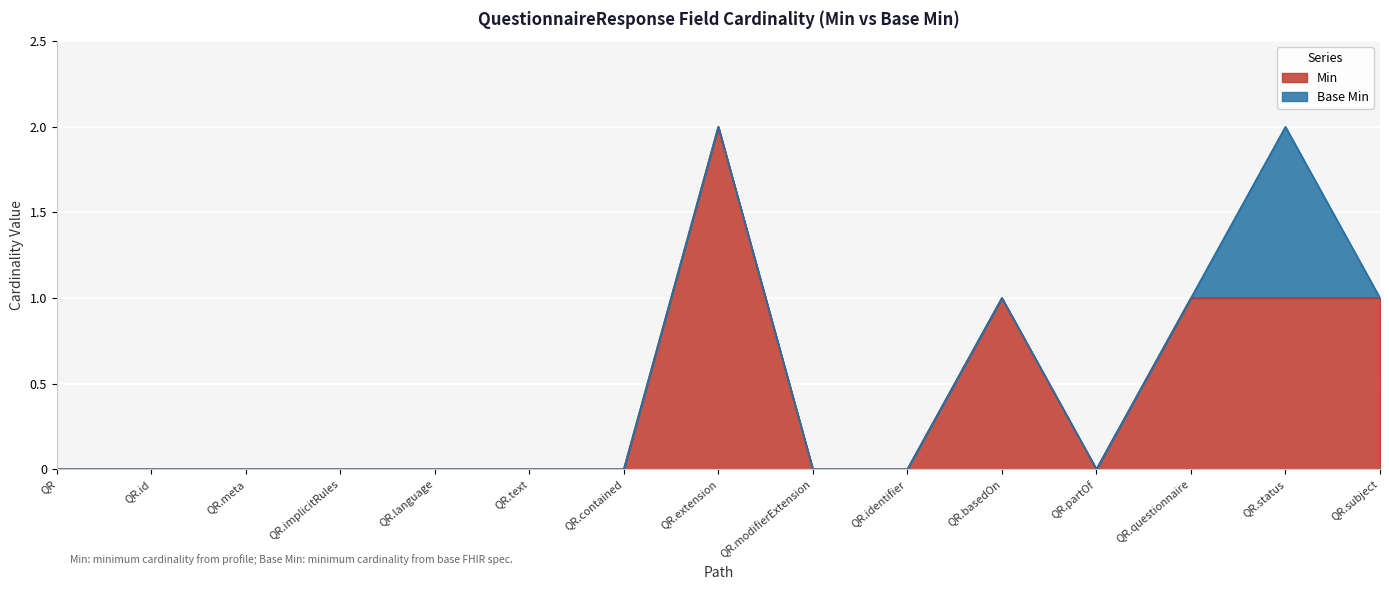

What is the greatest value displayed?

2